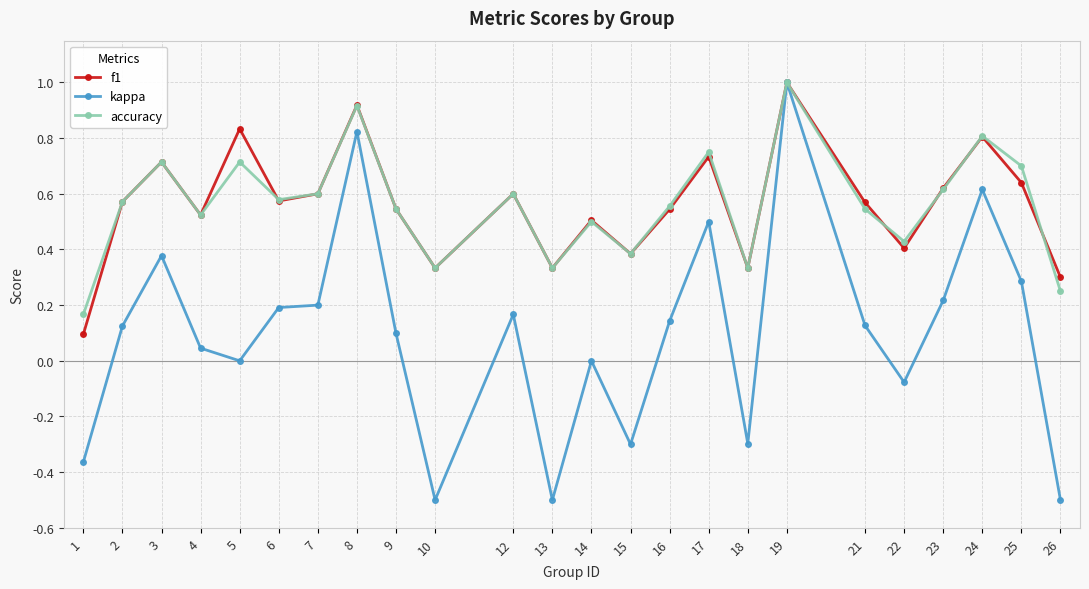

Count the accuracy values in the range 0 to 1.

24